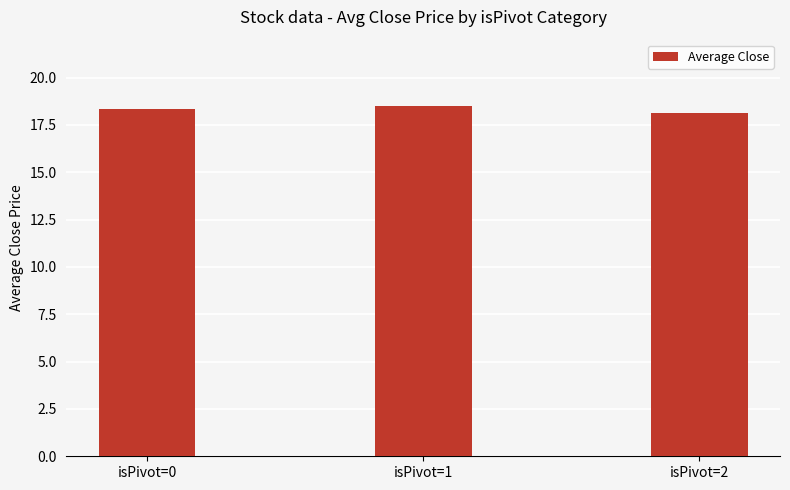

The value at isPivot=1 is 8.8. True or false?

False